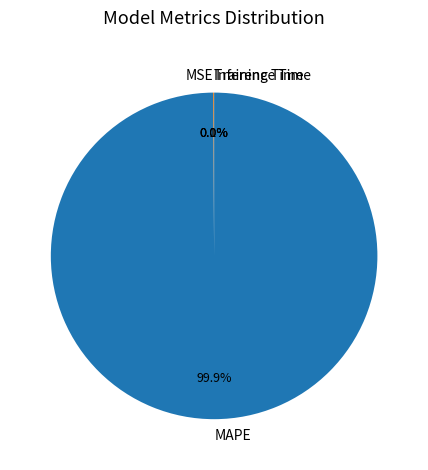

Does any single category account for the majority?

Yes